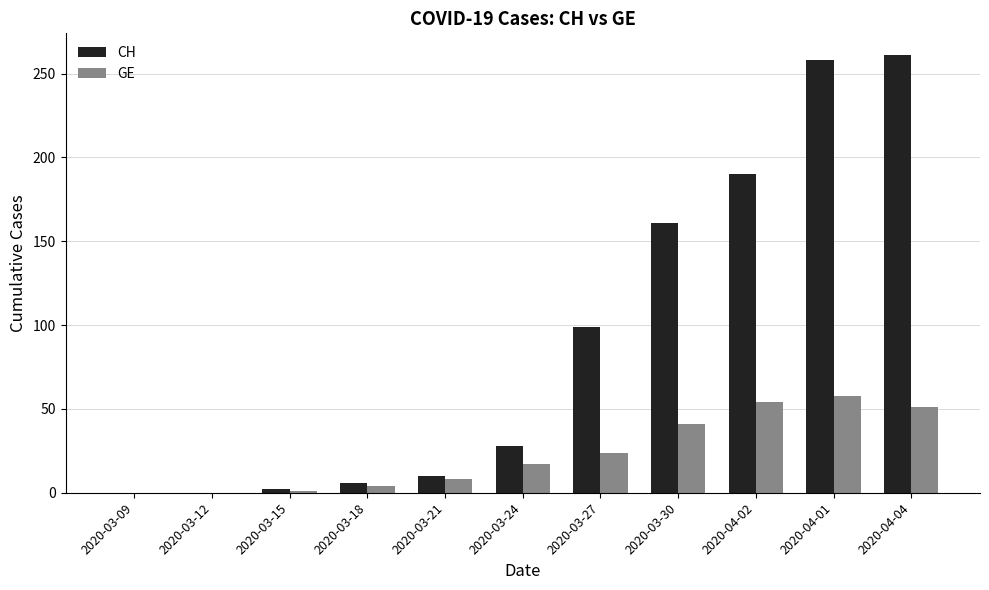

What is the total value across all series at 2020-04-04?

312